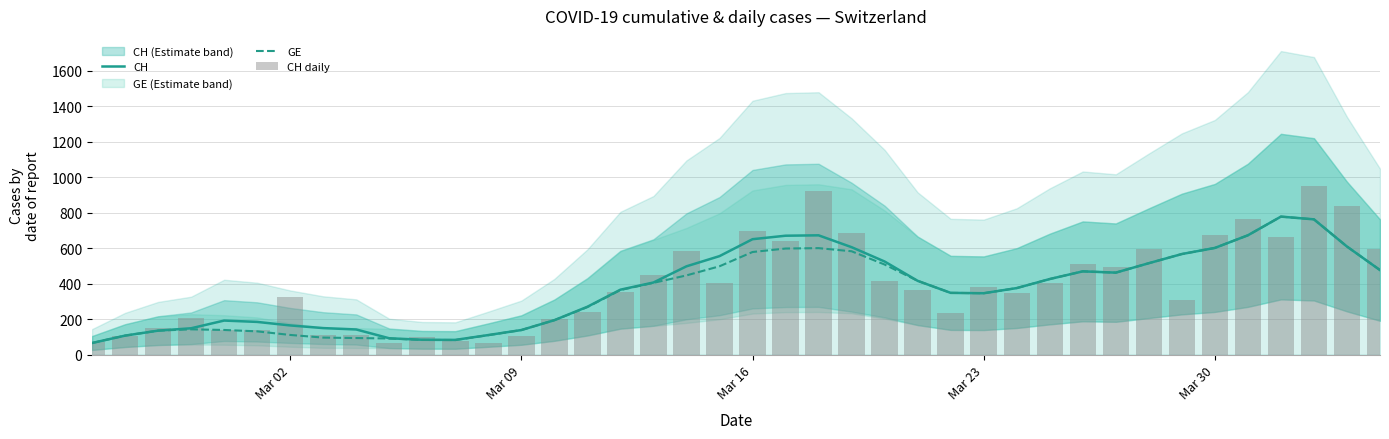

What is the lowest value of the CH series?

65.2